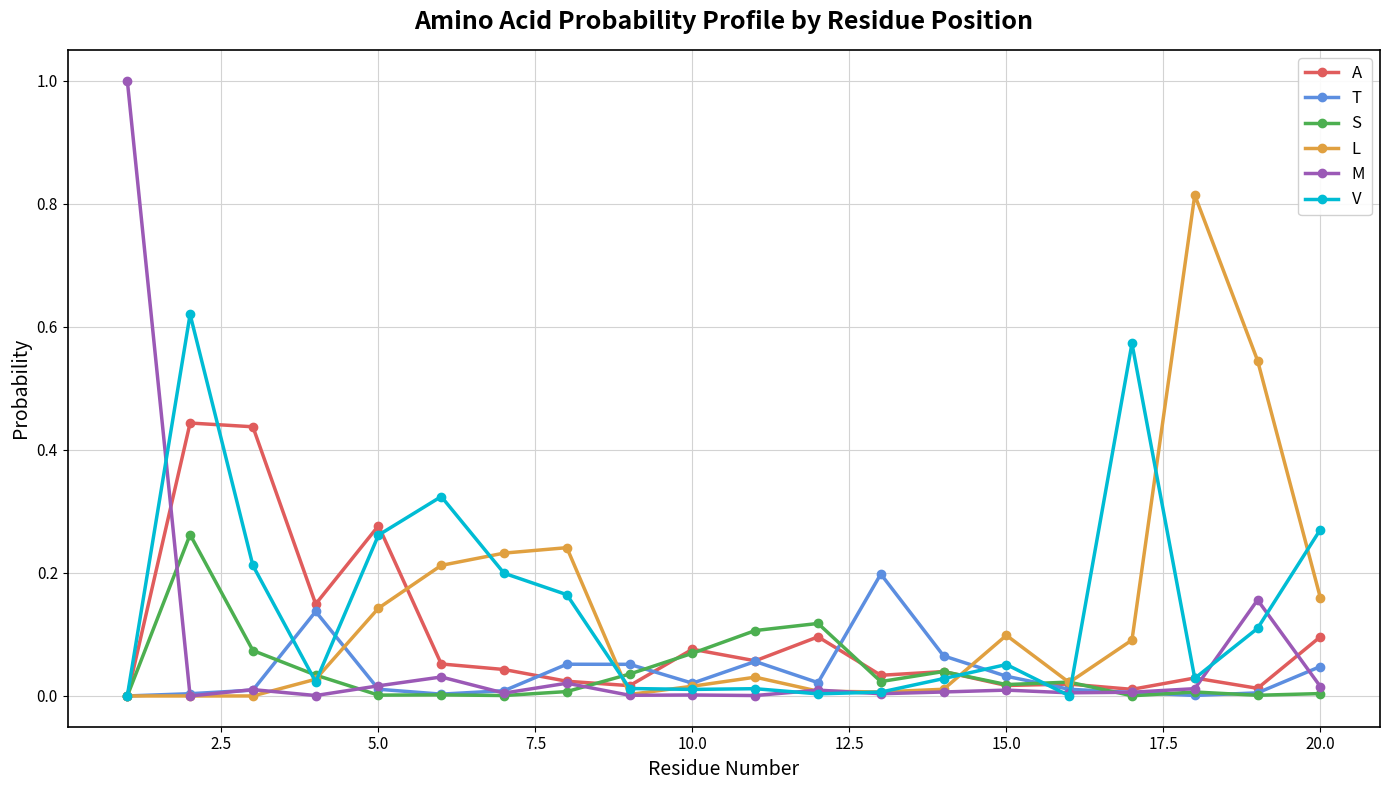

True or false: L has more than 0 interior local peaks.

True